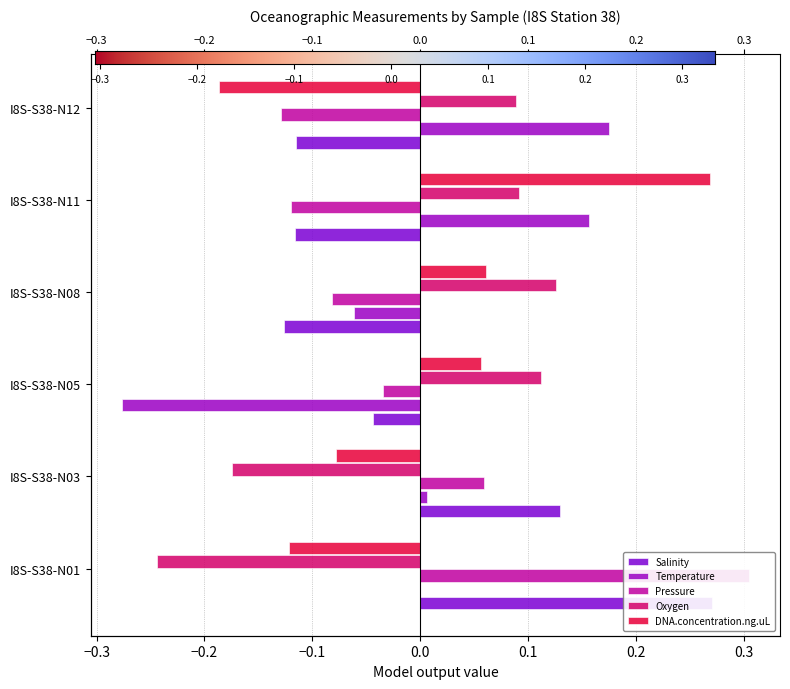

True or false: Oxygen has a value of 0.1 at I8S-S38-N11.

False